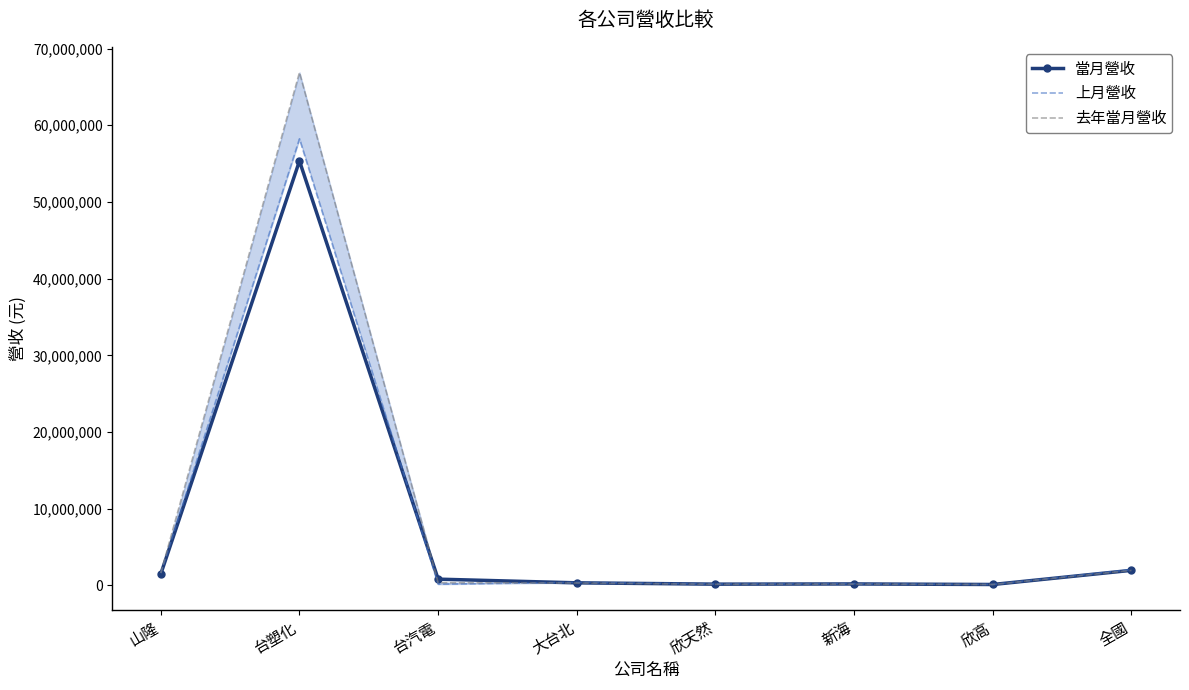

What is the highest value of the 當月營收 series?

55346103